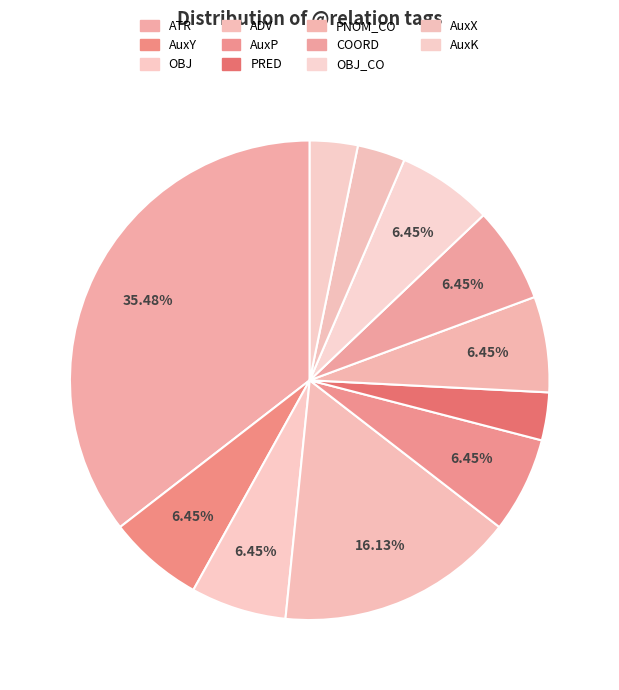

Is there a majority slice in this chart?

No